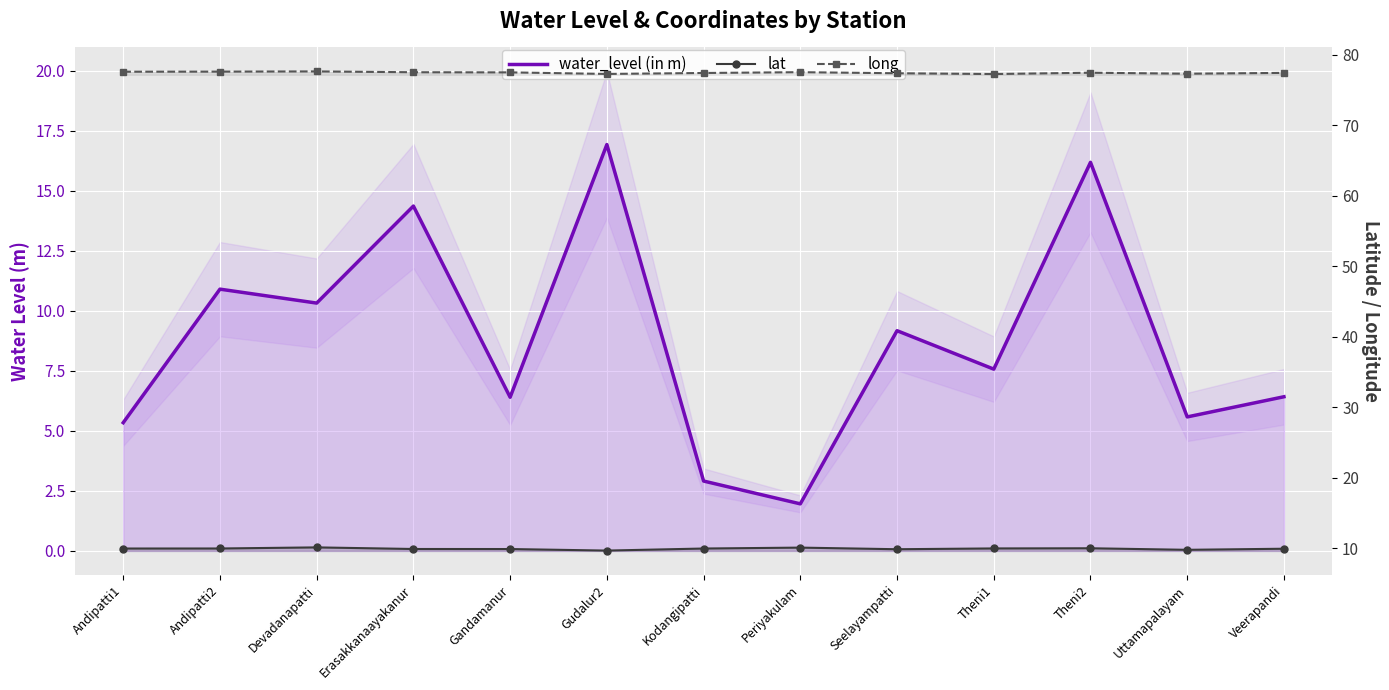

At which label does water_level (in m) reach its peak?

Gudalur2